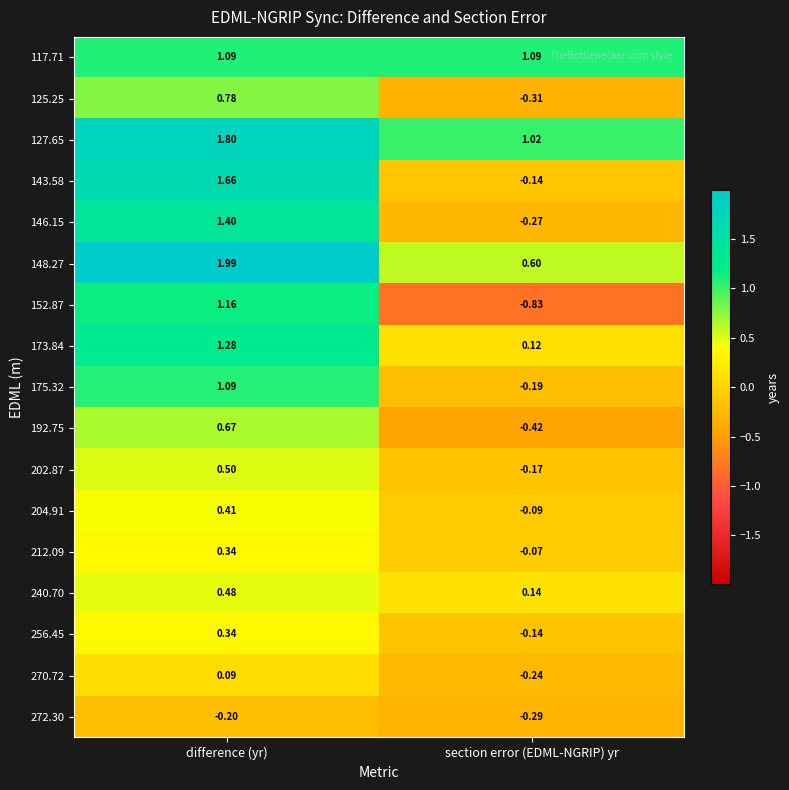

At which label does 143.58 first exceed 1?

difference (yr)